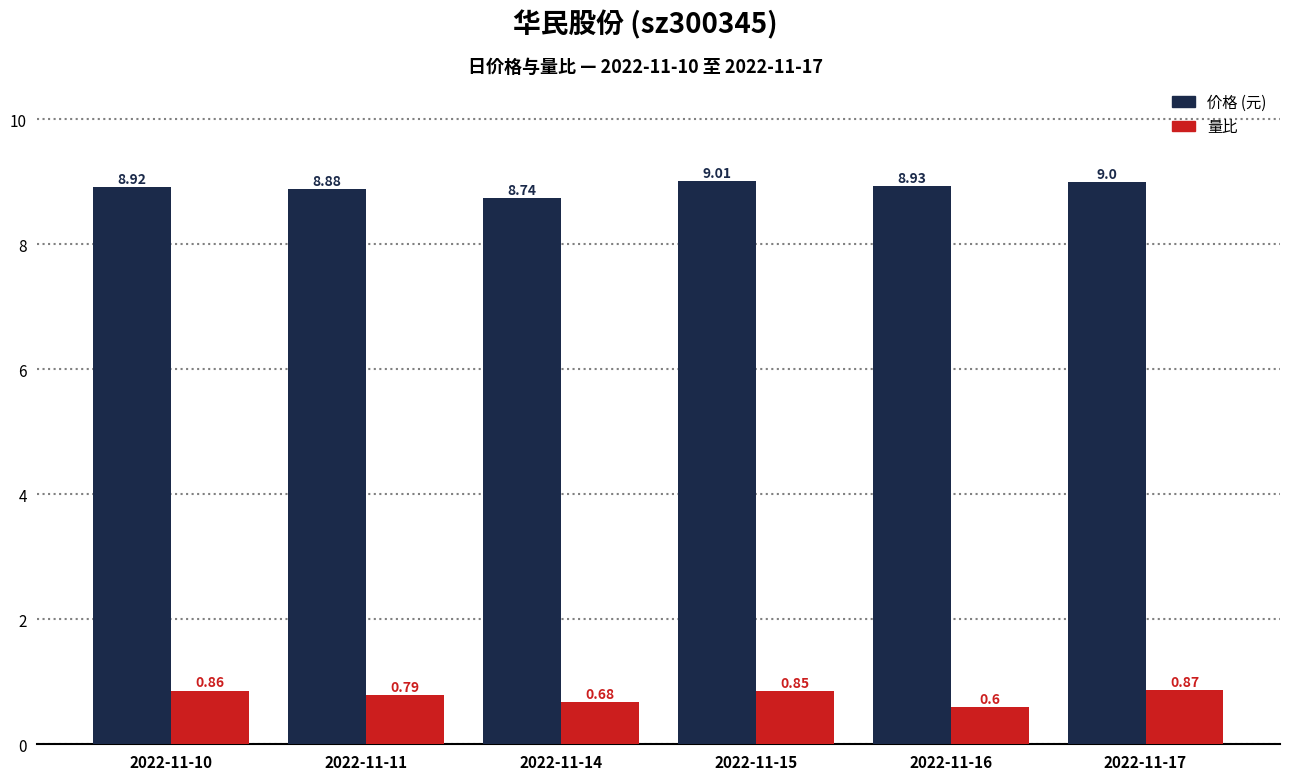

What is the total value across all series at 2022-11-17?

9.9